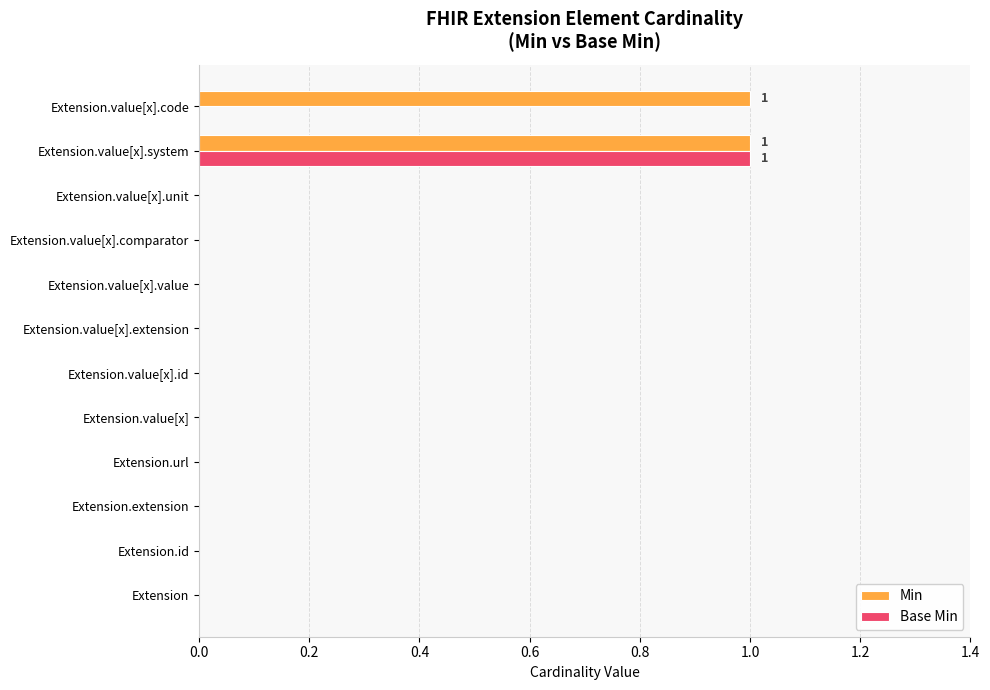

Which series changed the most between Extension.url and Extension.value[x].code?

Min